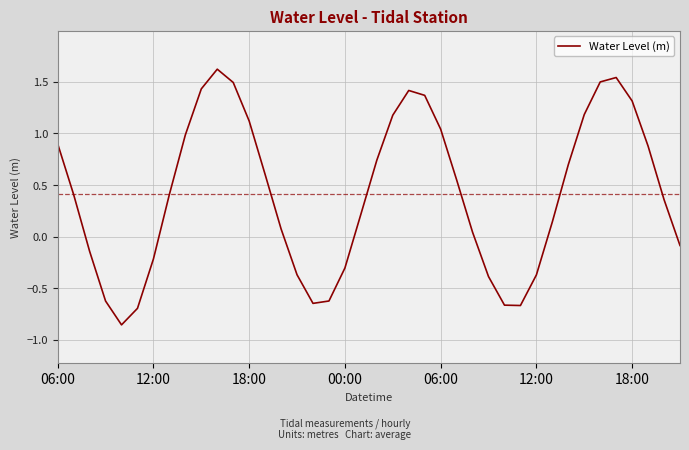

Is this an area chart (filled region under the line)?

No